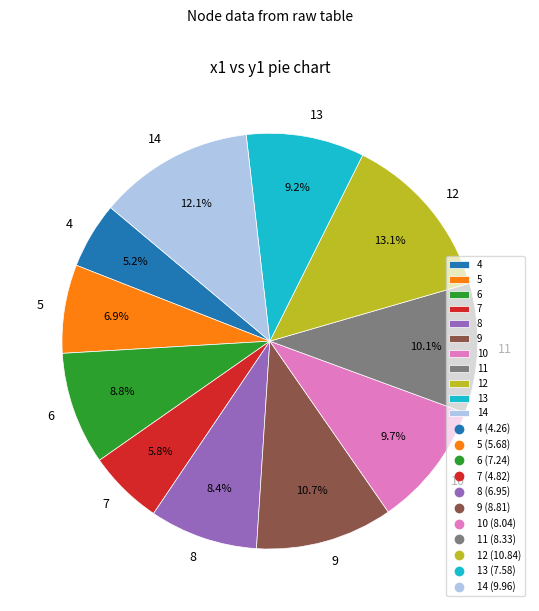

What is the ratio of the value at 11 to the value at 14?

0.8